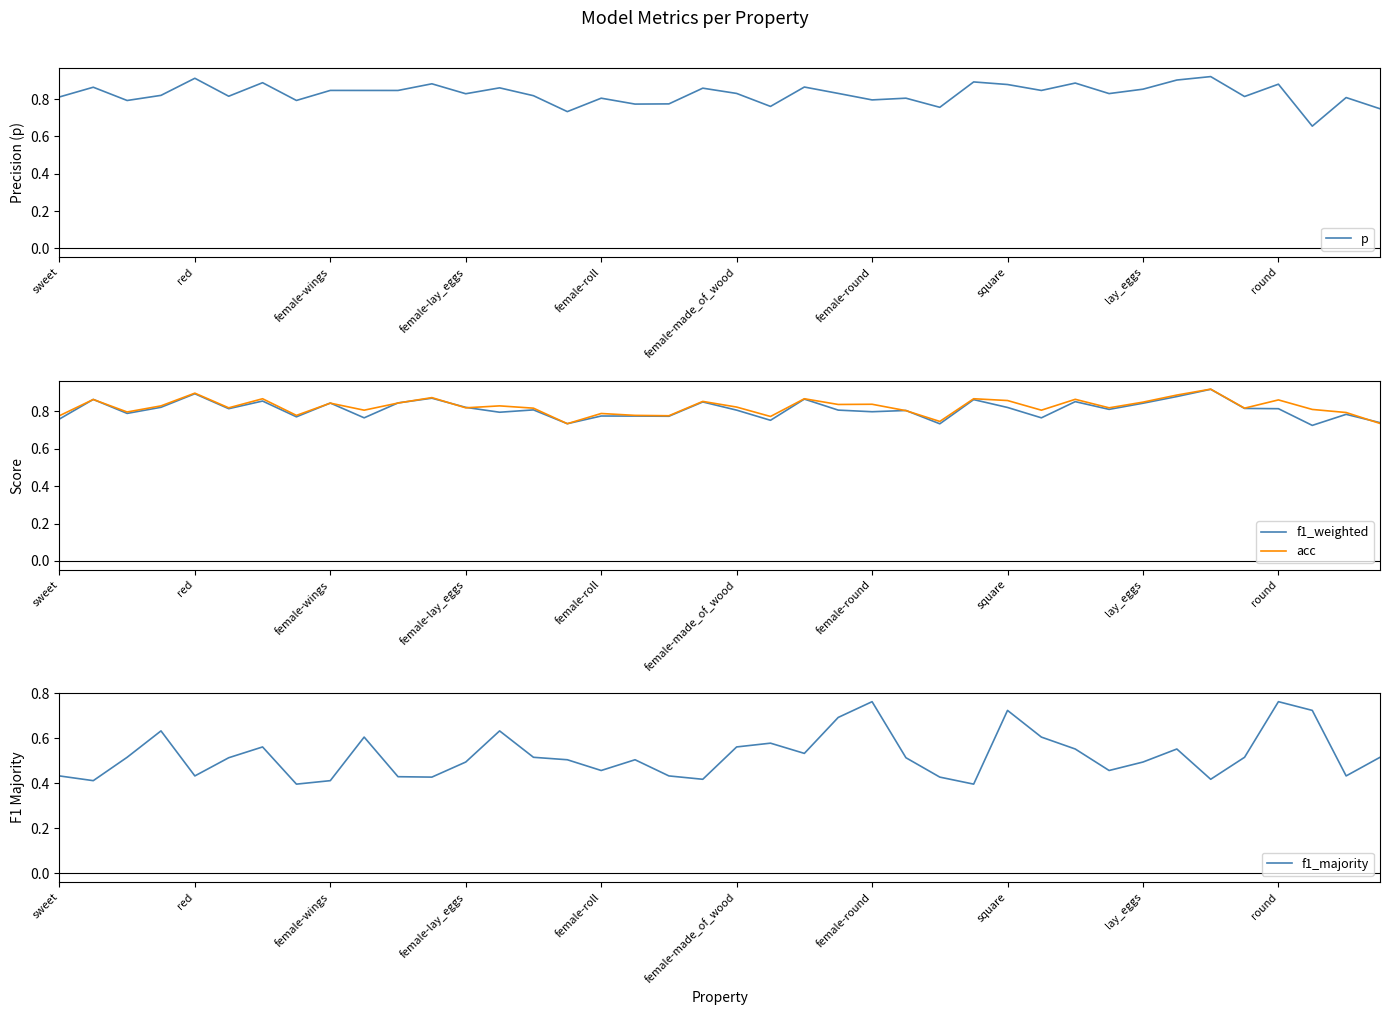

What is the approximate value of p at sweet?

0.8